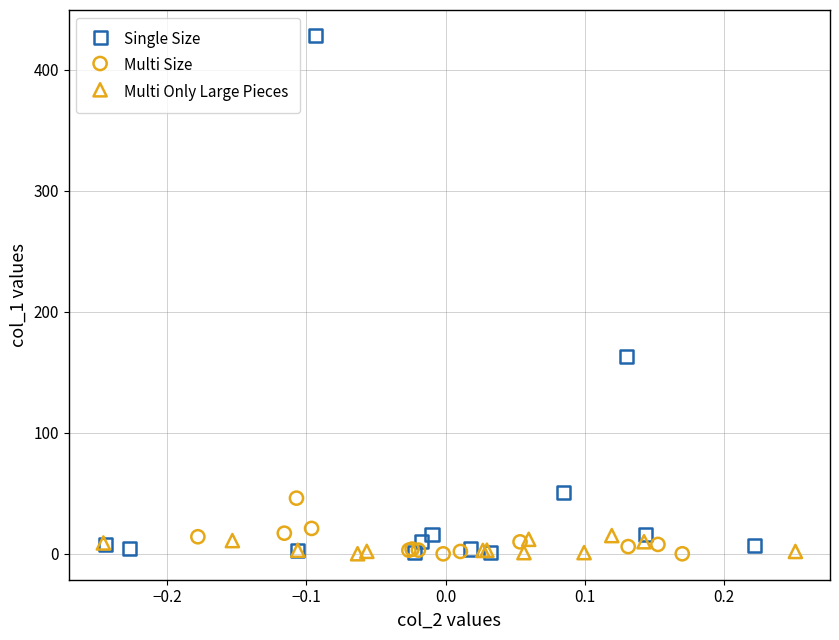

Which series reaches the maximum Y coordinate?

Single Size